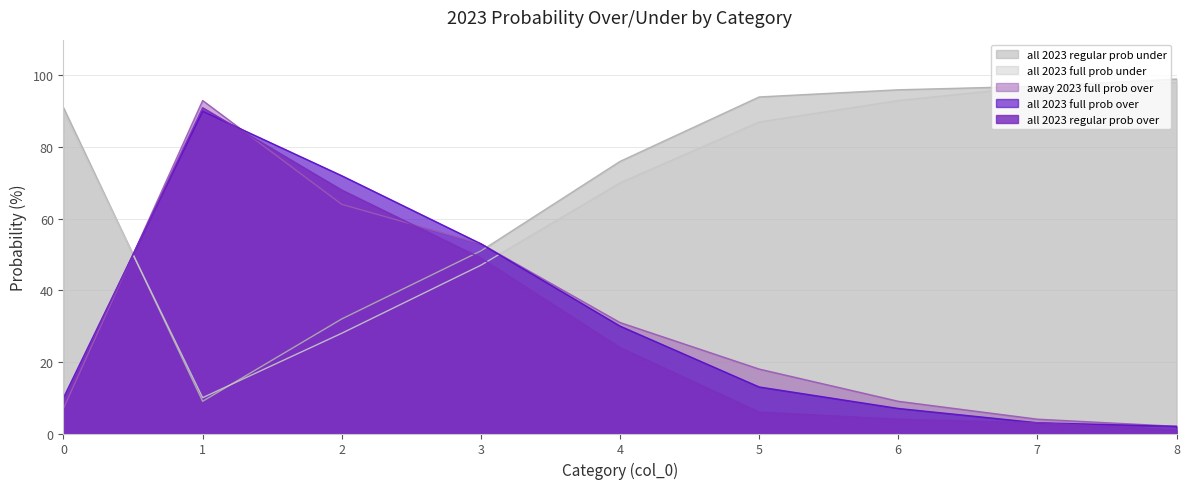

What is the average value of the all 2023 regular prob under series?

72